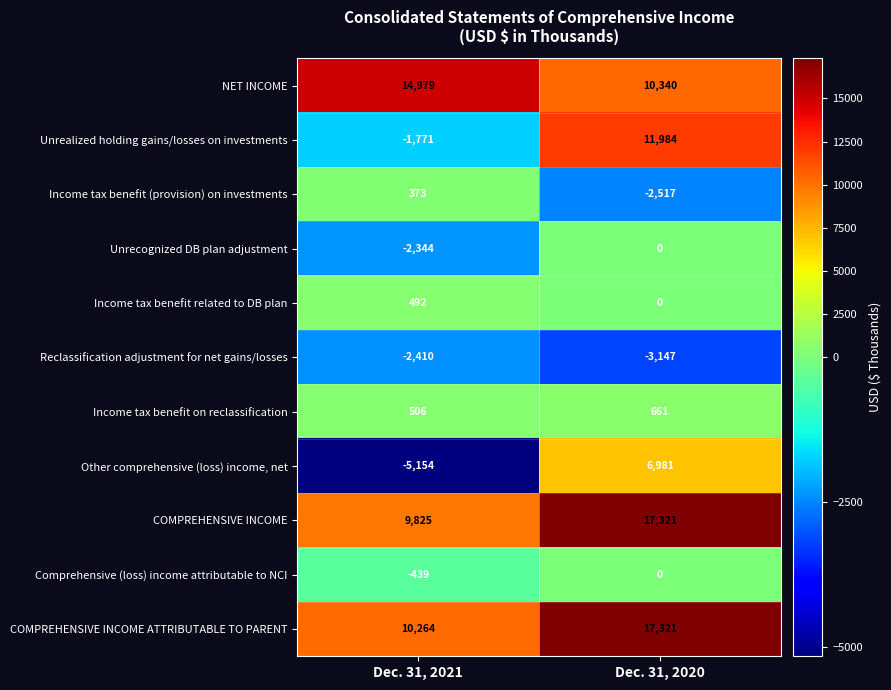

The NET INCOME series shows 14979 at Dec. 31, 2021. True or false?

True